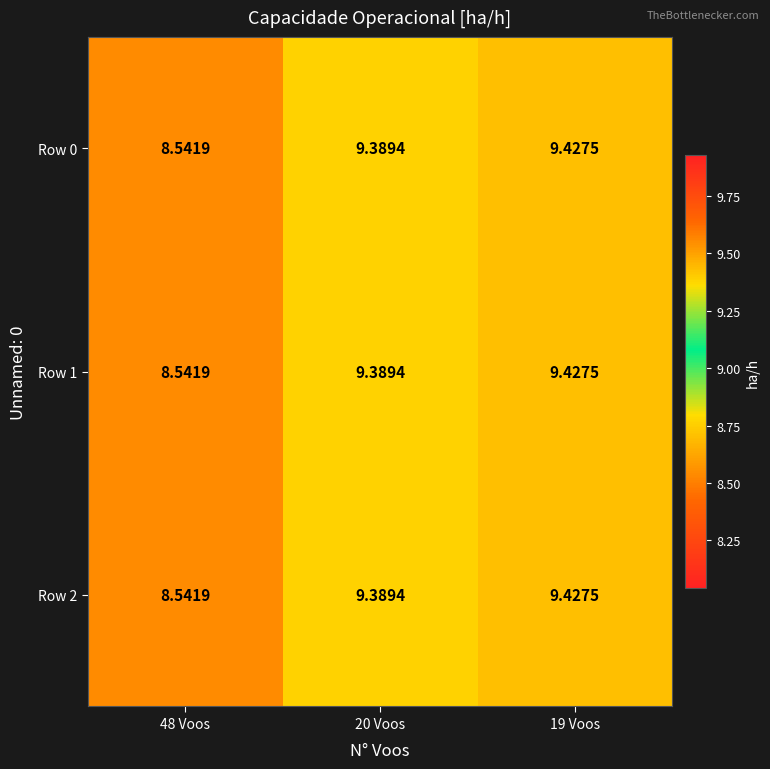

Is the value of Row 0 at 48 Voos greater than the value of Row 2 at 20 Voos?

No